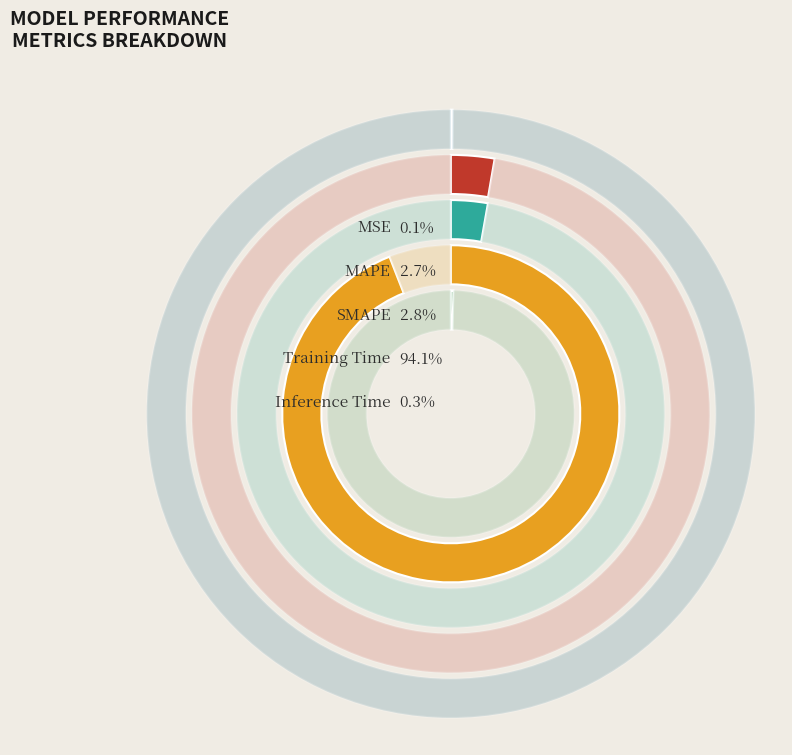

Is it true that SMAPE is 1% of the pie?

False